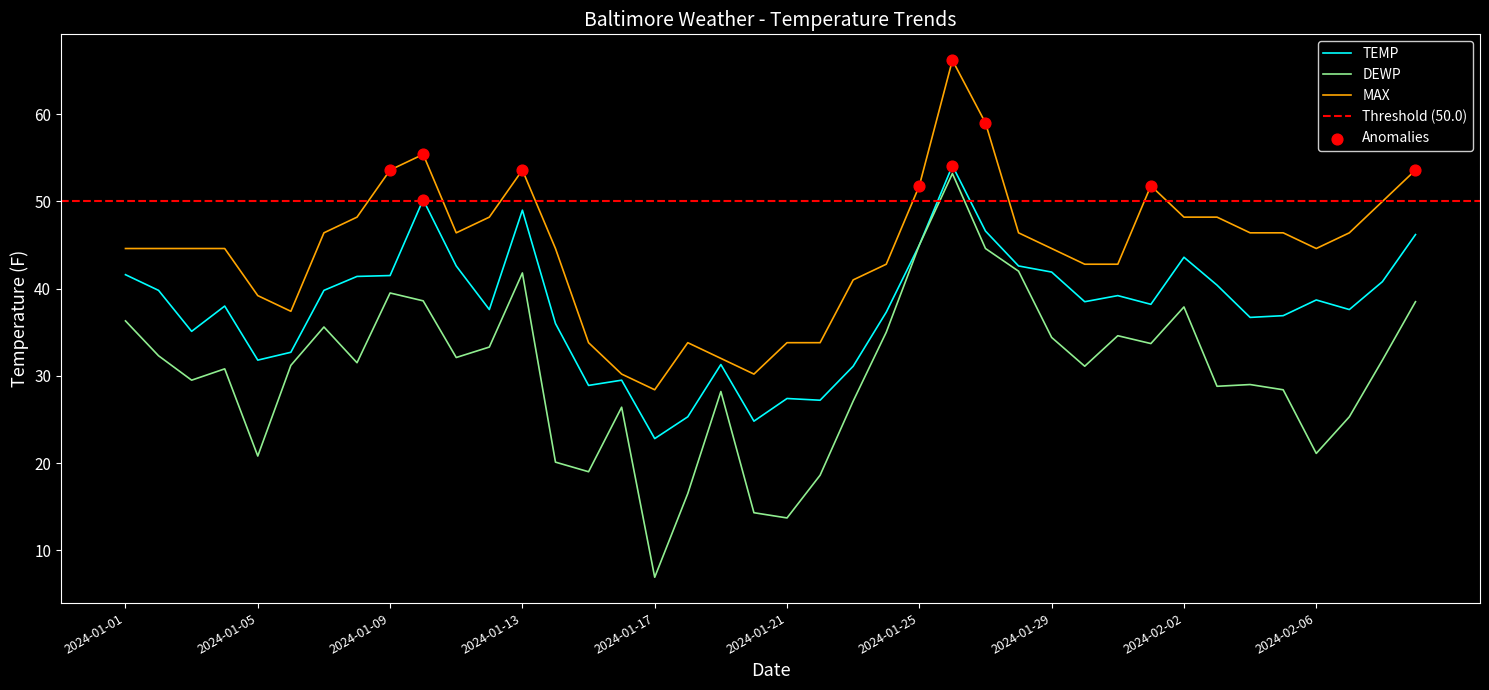

What are all the series names shown in the legend?

TEMP, DEWP, MAX